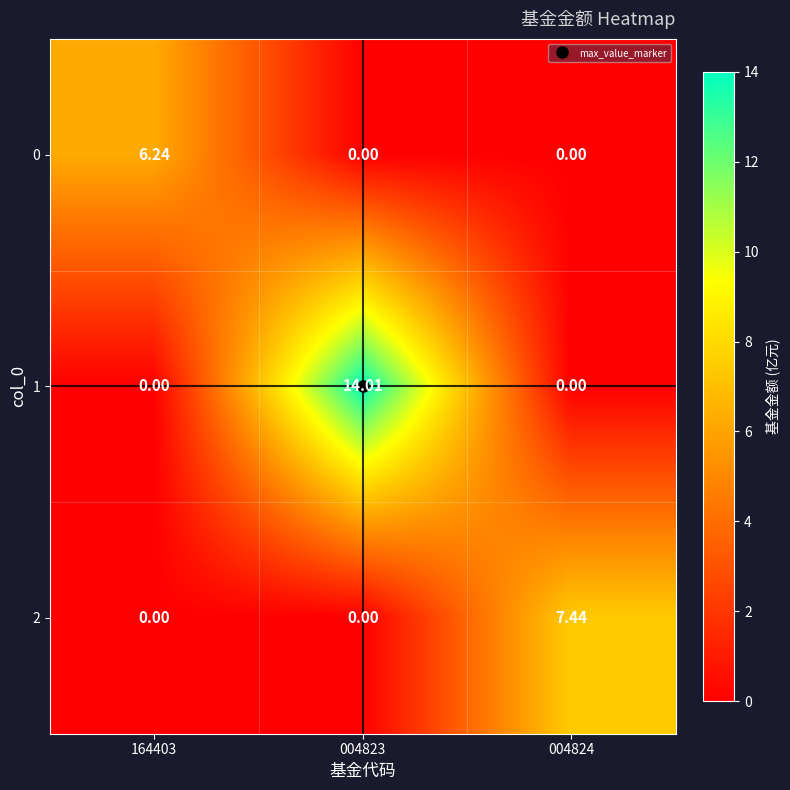

List the series in order of their overall mean, lowest first.

0, 2, 1